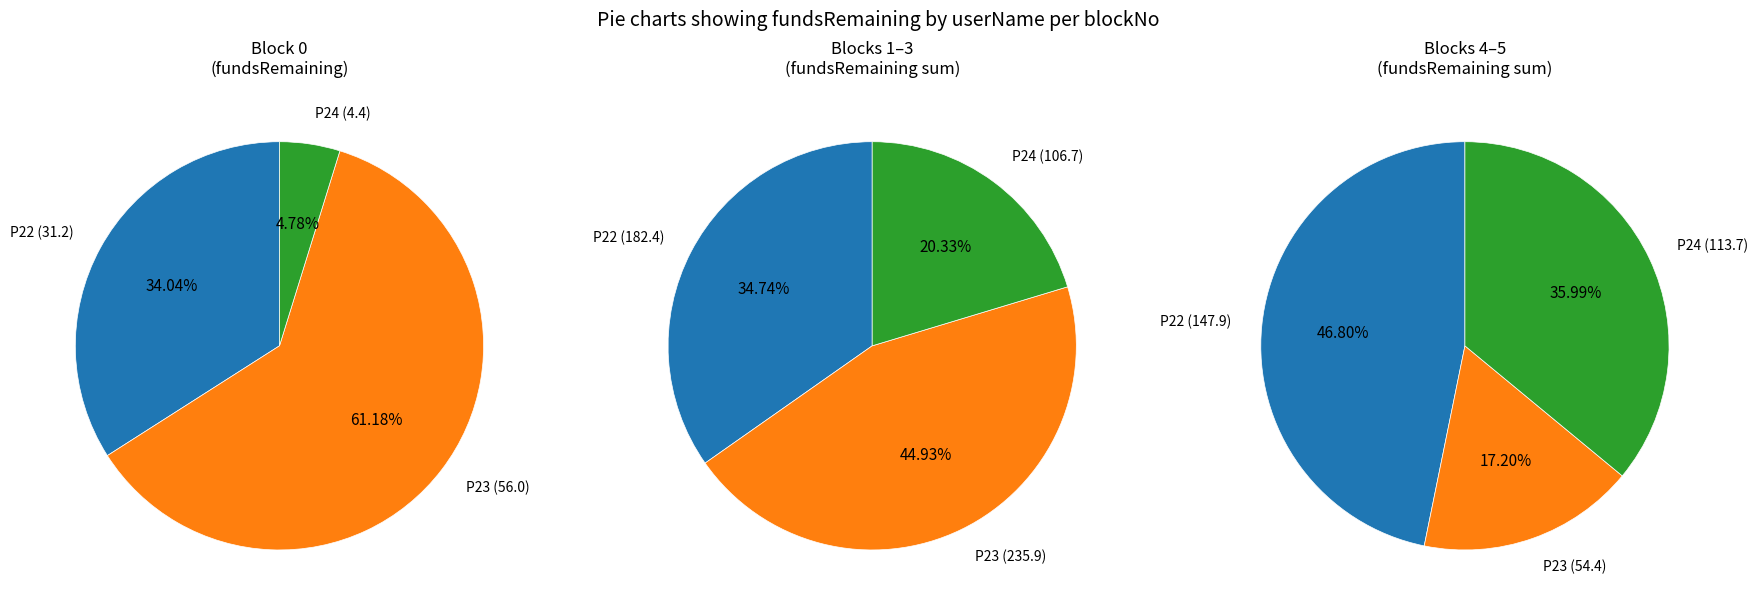

Rank the series by their maximum value, from lowest to highest.

P24, P22, P23